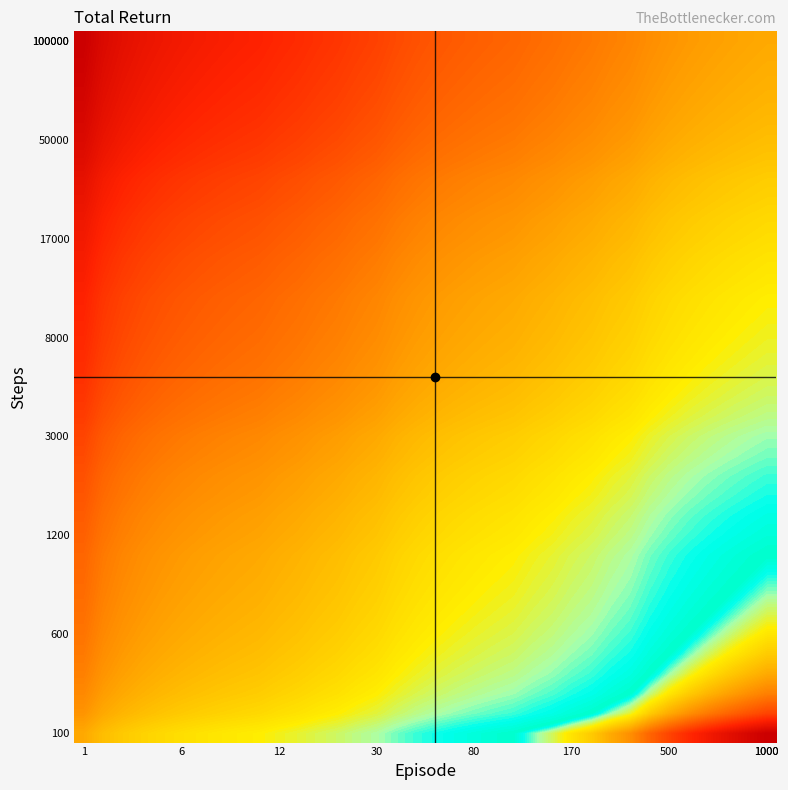

At which category does the chart reach its peak across all series?

1